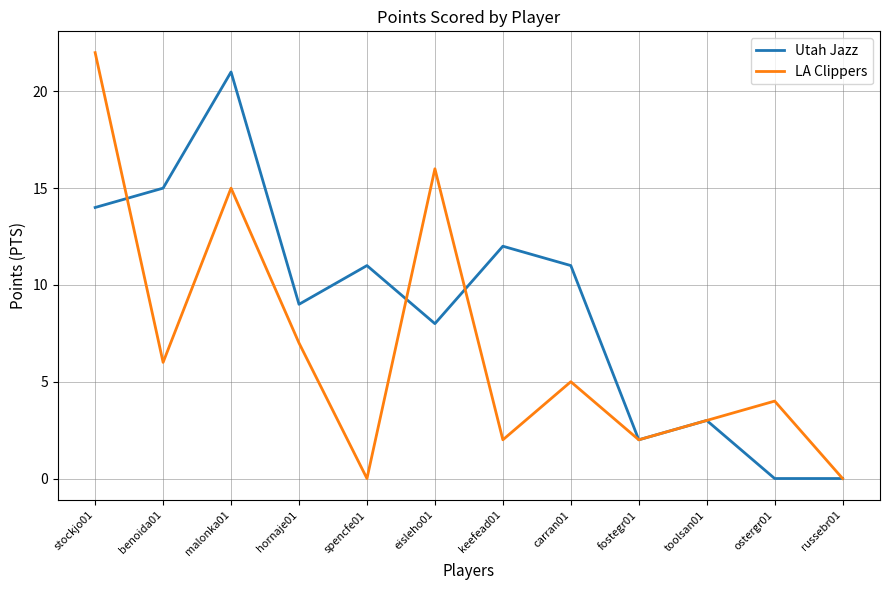

Where does the LA Clippers series first go above 5?

stockjo01